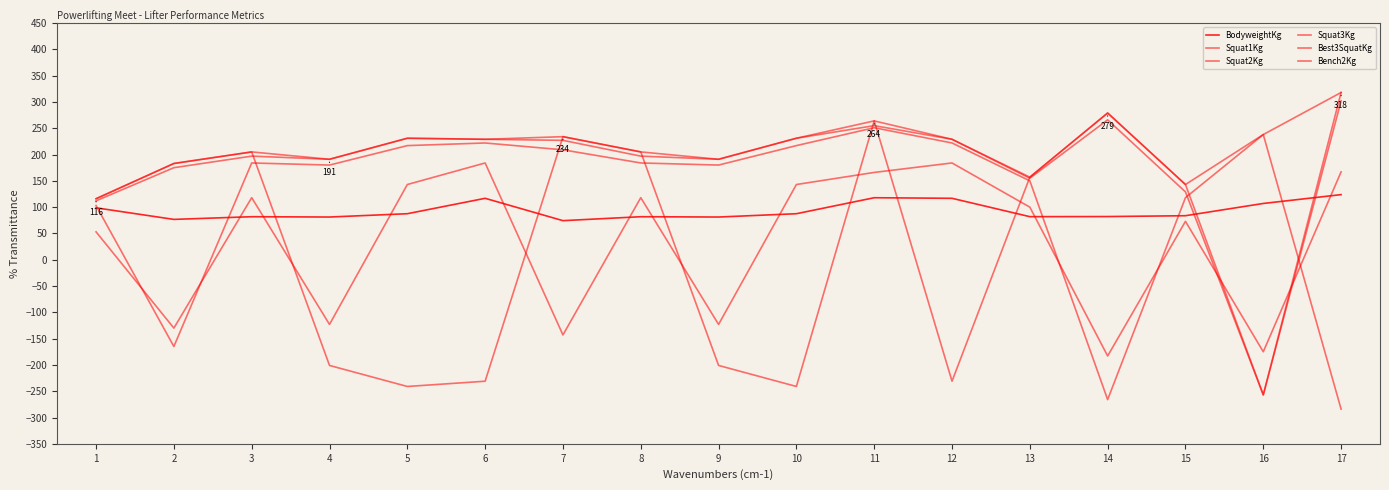

True or false: Squat2Kg and Best3SquatKg cross at least once.

False